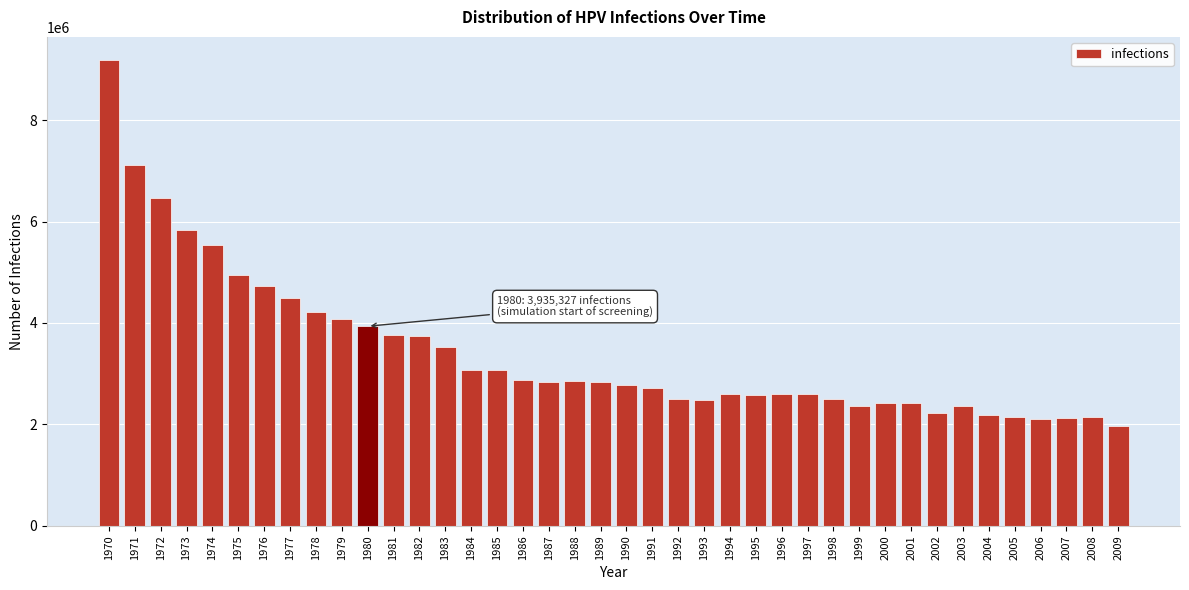

What is the ratio of the value at 2006 to the value at 1997?

0.8